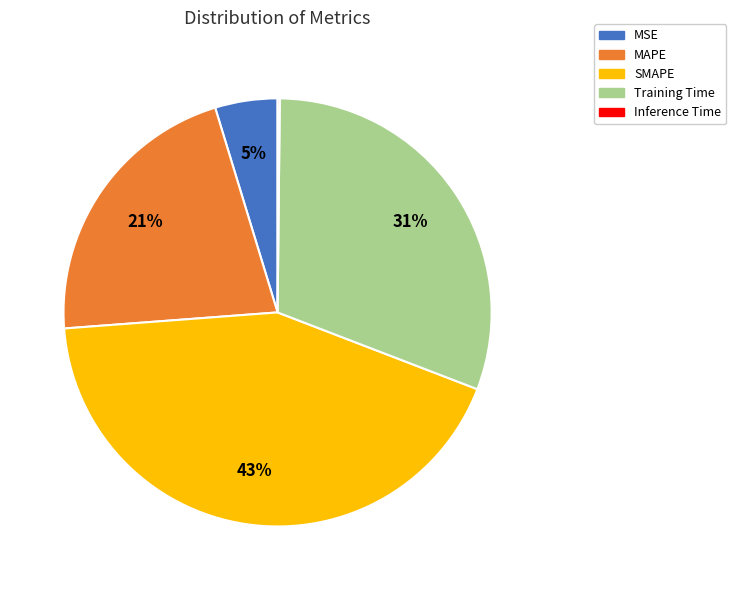

To the nearest percent, what is the difference between the largest and smallest slice percentages?

43%